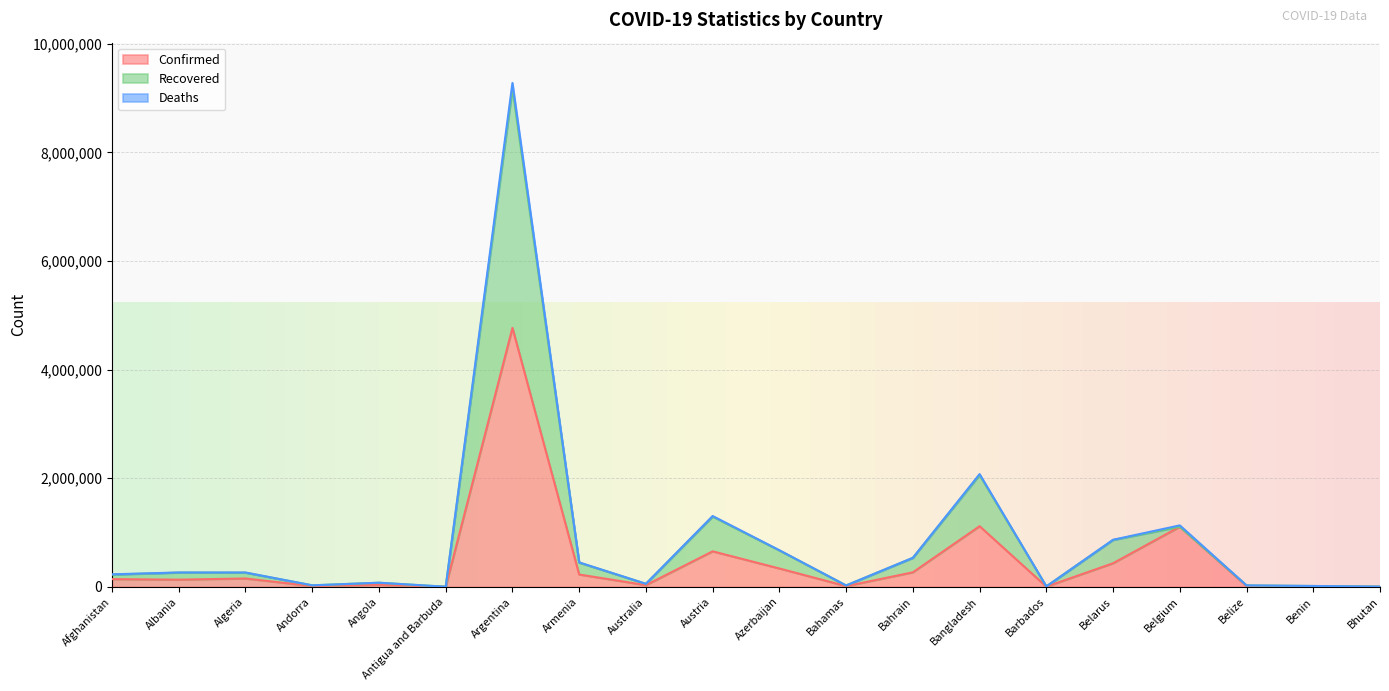

Rank the series at Bhutan from lowest to highest value.

Confirmed, Recovered, Deaths